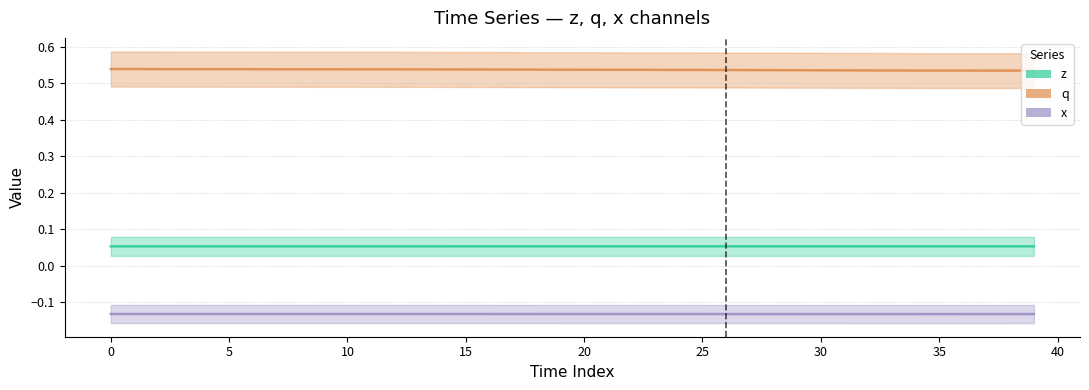

What is the minimum value for q?

0.5